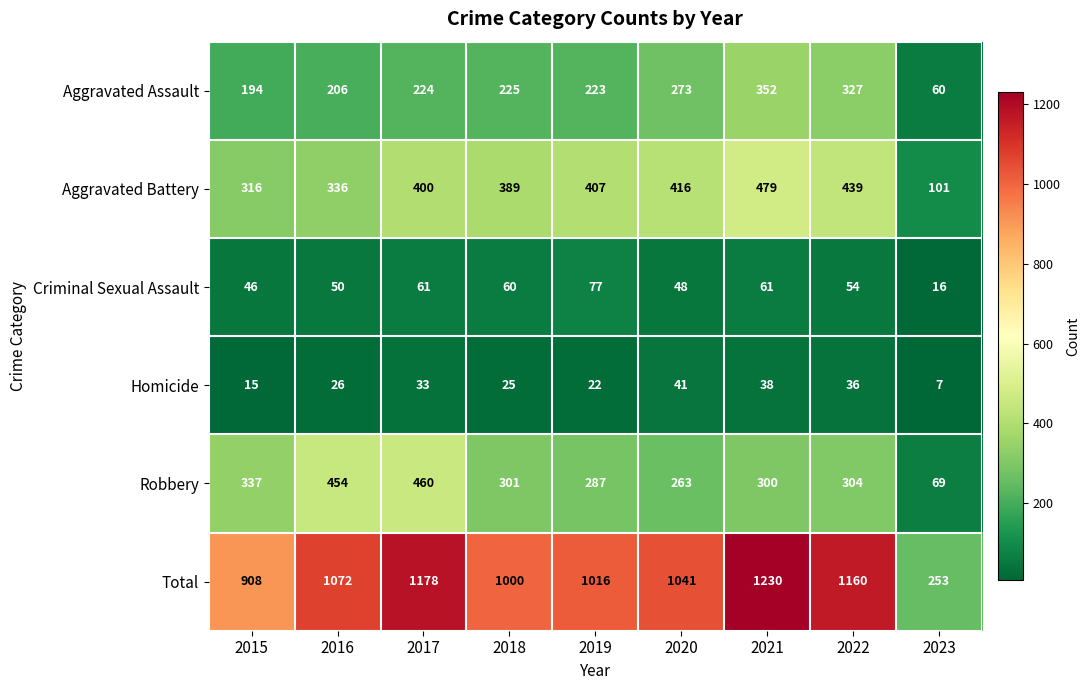

What is the difference between the second highest and second lowest values in the Aggravated Battery series?

123